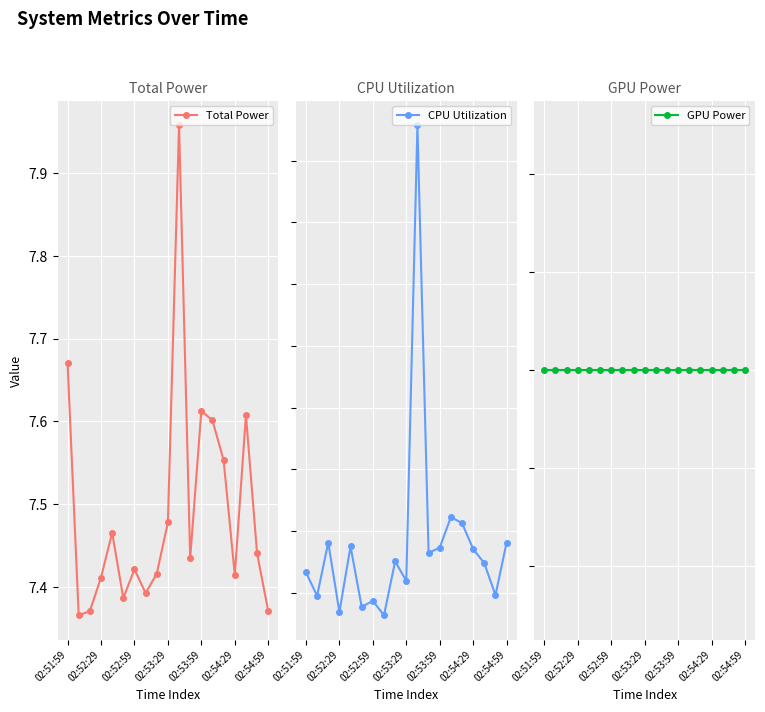

Is it true that CPU Utilization equals 0.2 at 11?

False